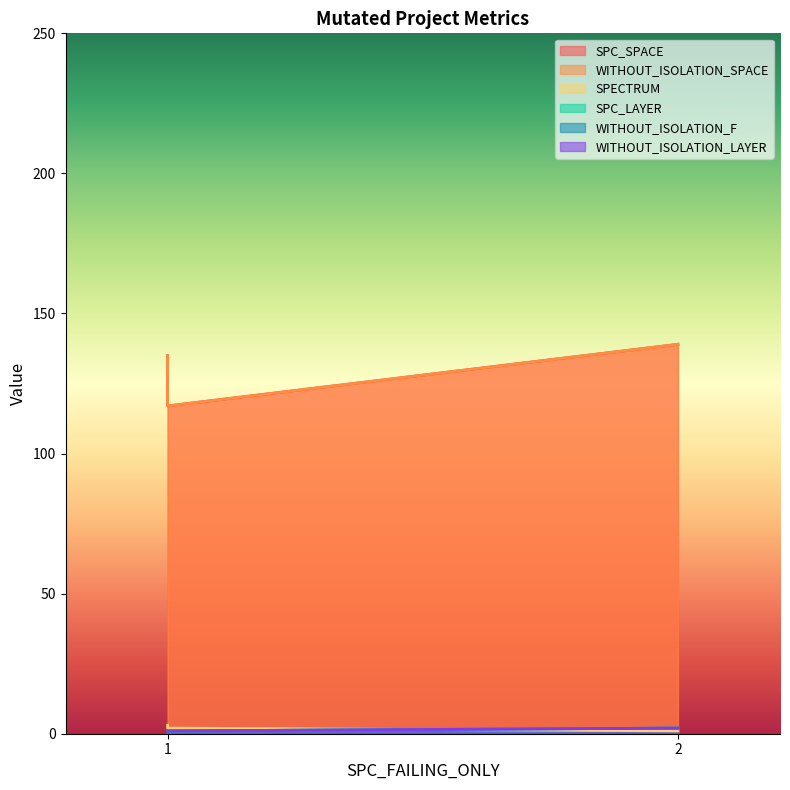

Between 1 and 1, which series saw the biggest shift?

SPC_SPACE